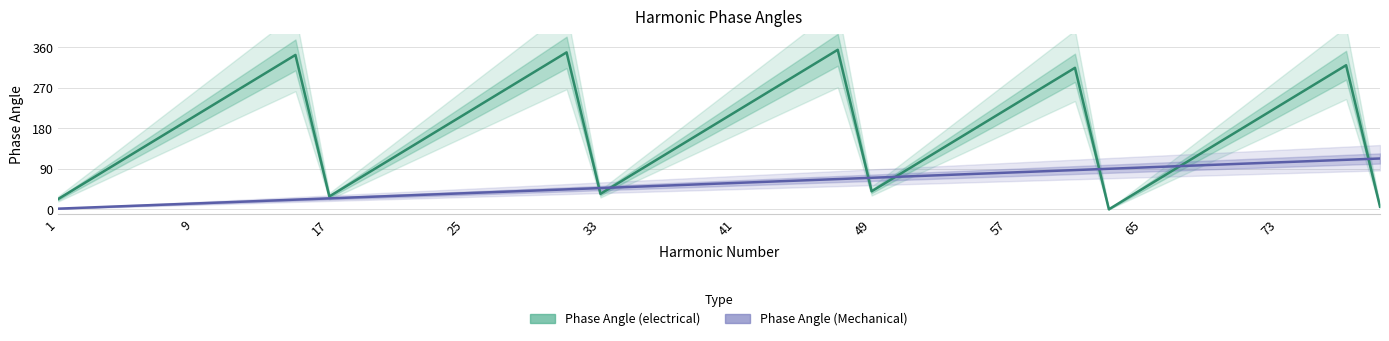

List the series in order of their overall mean, highest first.

Phase Angle (electrical), Phase Angle (Mechanical)